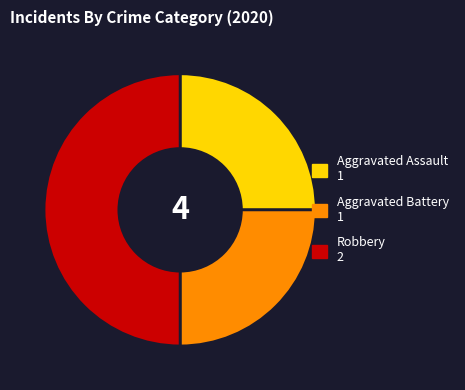

Is the sum of Aggravated Assault 1 and Robbery 2 greater than half?

Yes